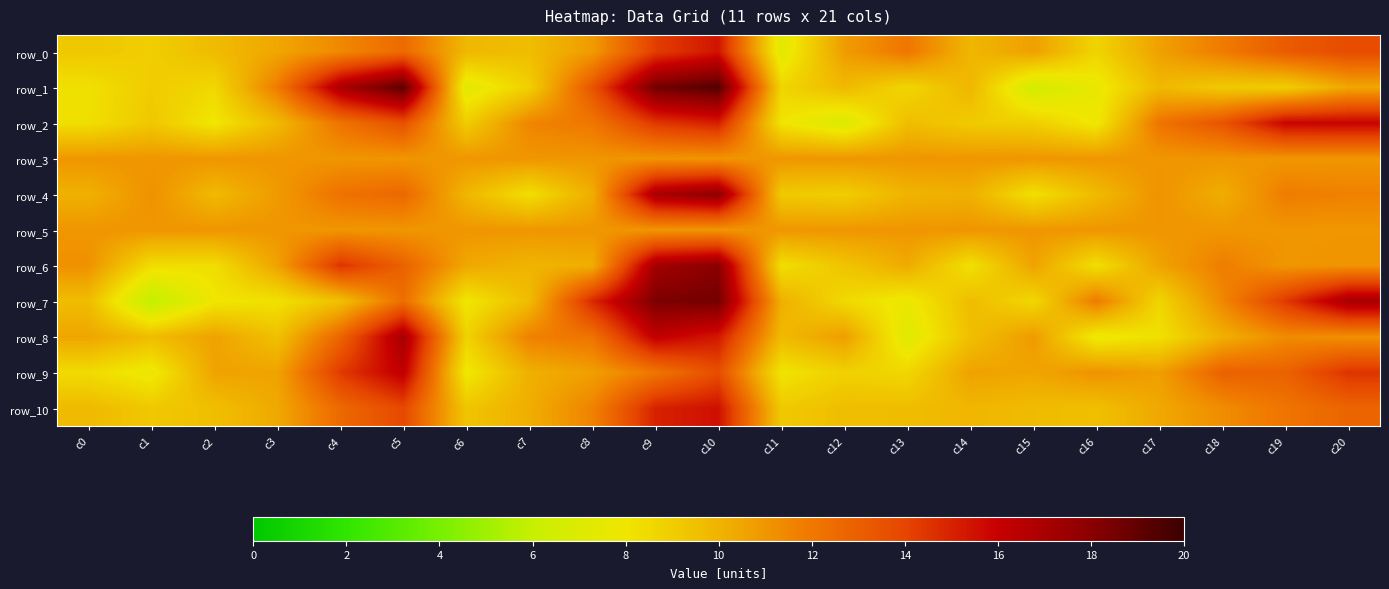

What is the difference between the row_10 values at c1 and c7?

1.0